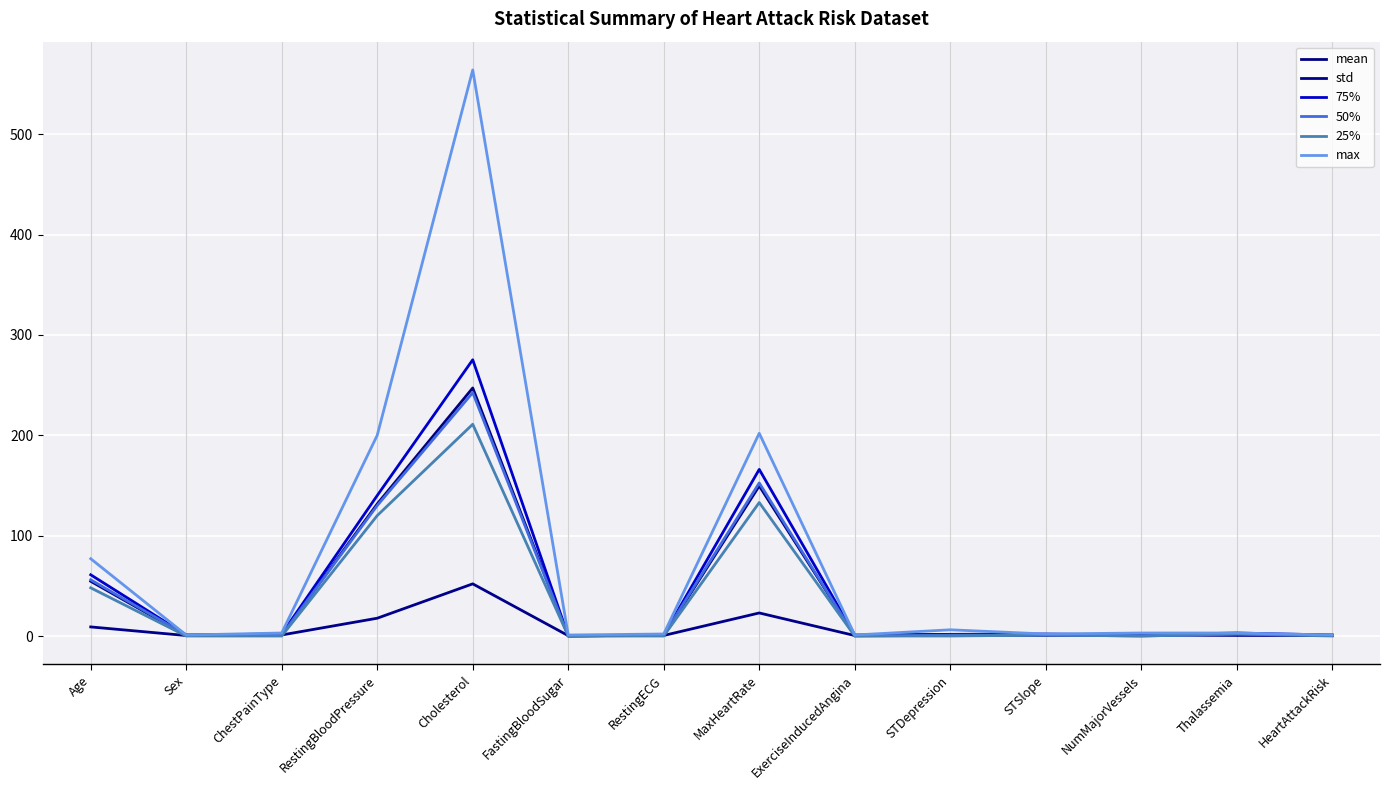

True or false: 75% and 50% intersect in this chart.

False